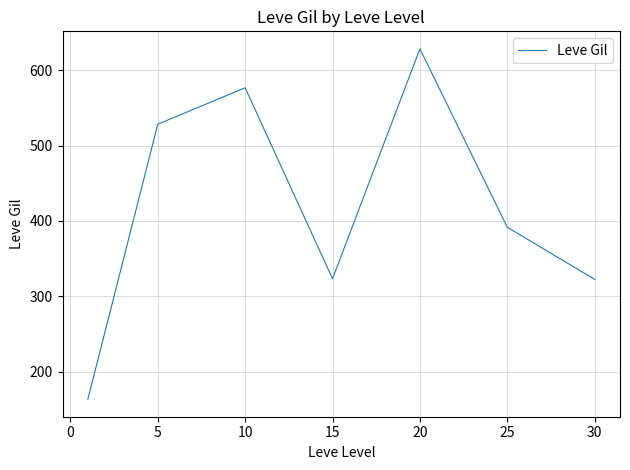

What is the maximum value shown in the chart?

628.3